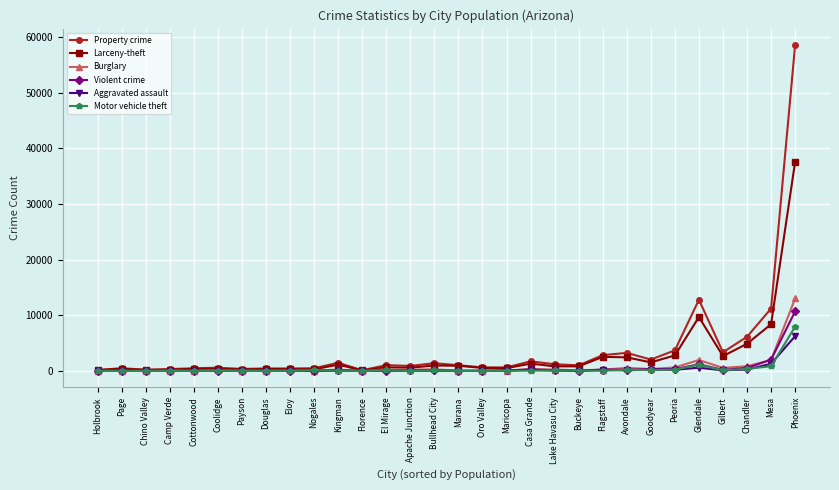

What is the average value of the Aggravated assault series?

353